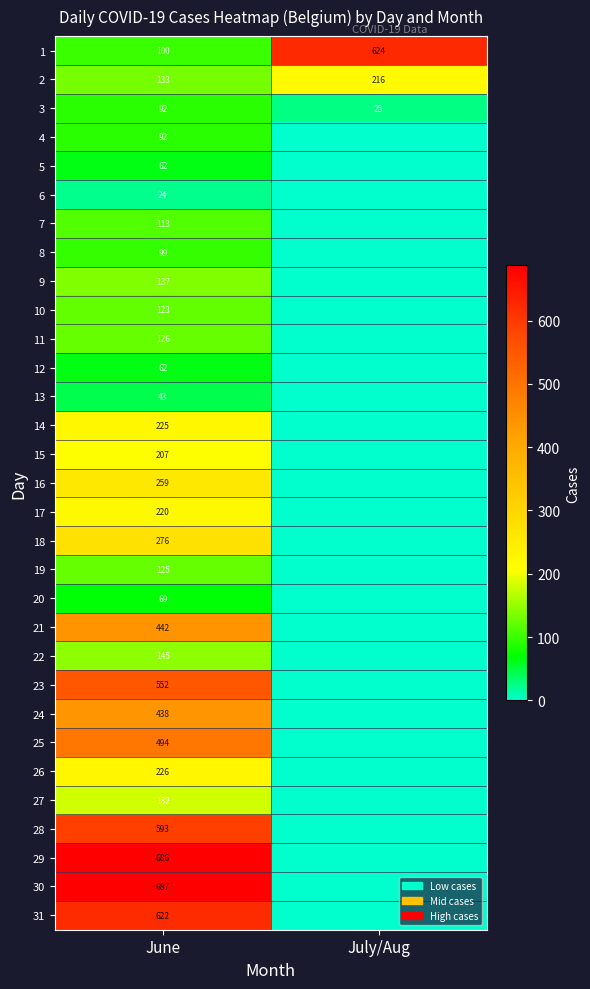

Which has a higher value, June or July/Aug?

July/Aug